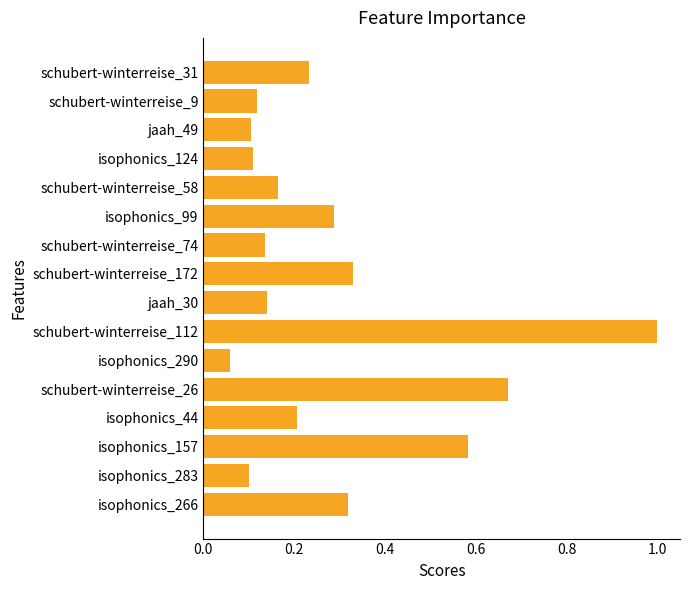

How many data points does each series have?

16